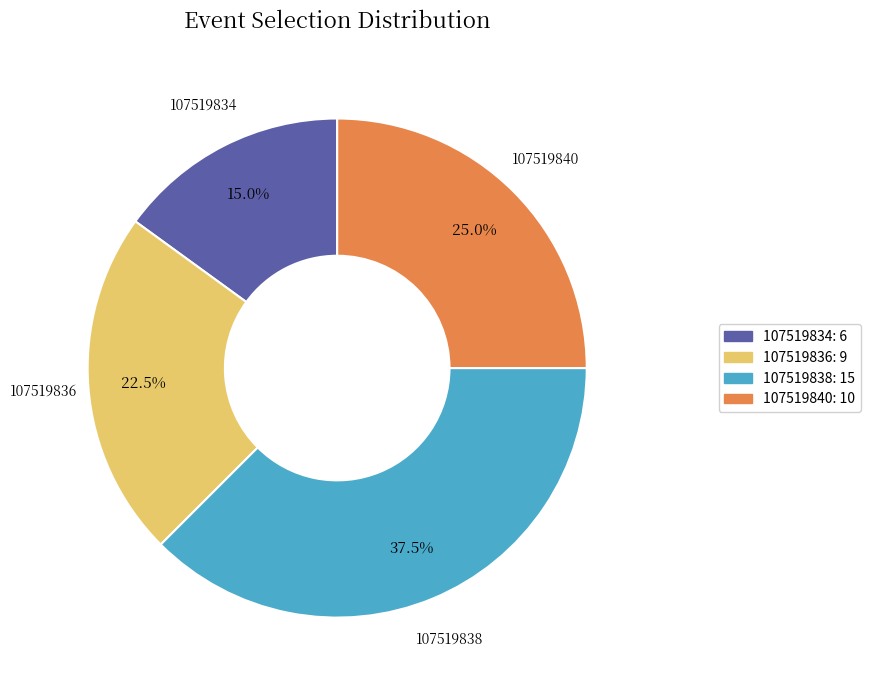

How many segments does this pie chart have?

4